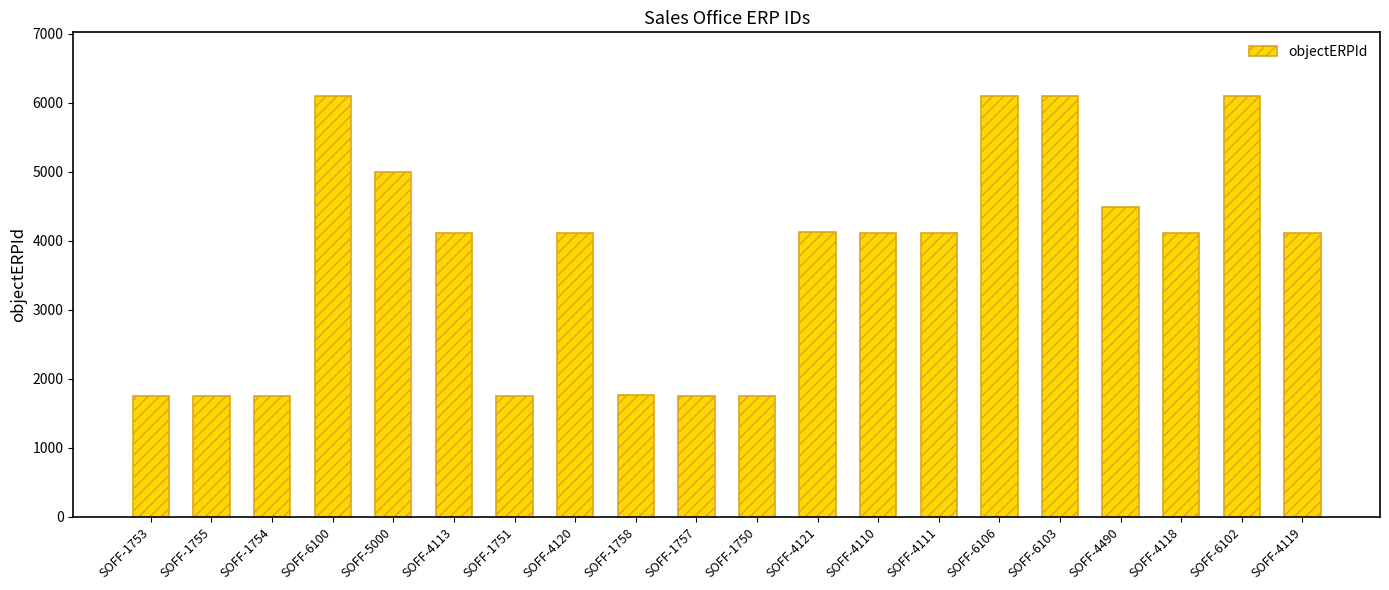

What is the minimum value shown in the chart?

1750